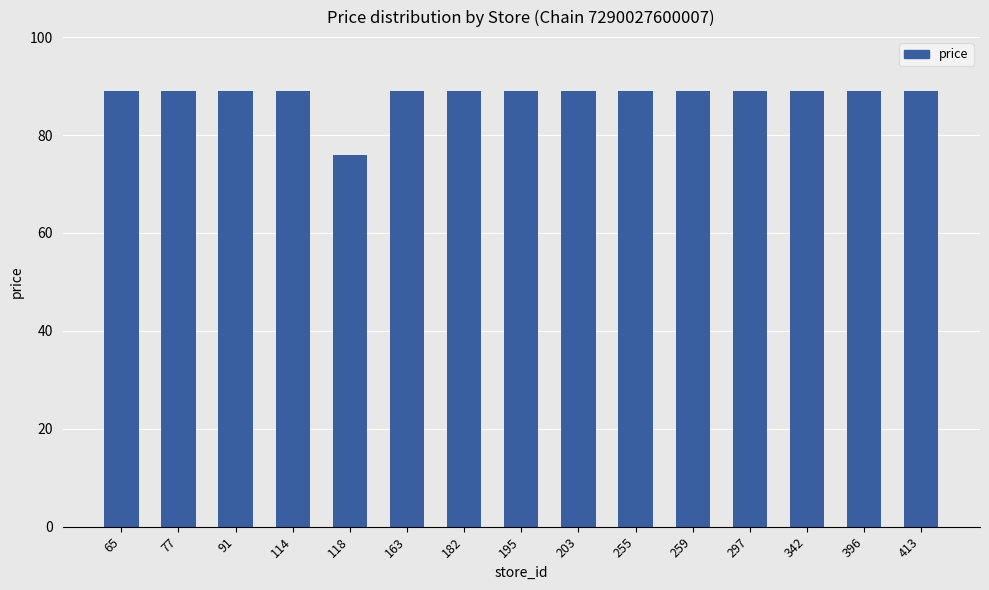

What is the difference between the values at 396 and 118?

13